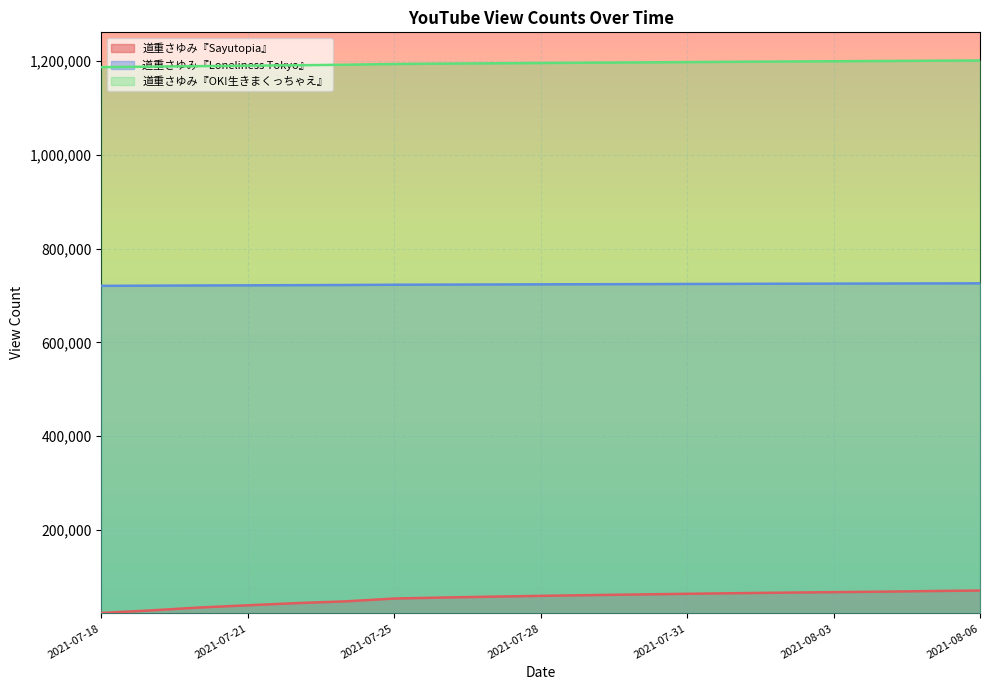

What is the lowest value of the 道重さゆみ『OK!生きまくっちゃえ』 series?

1187323